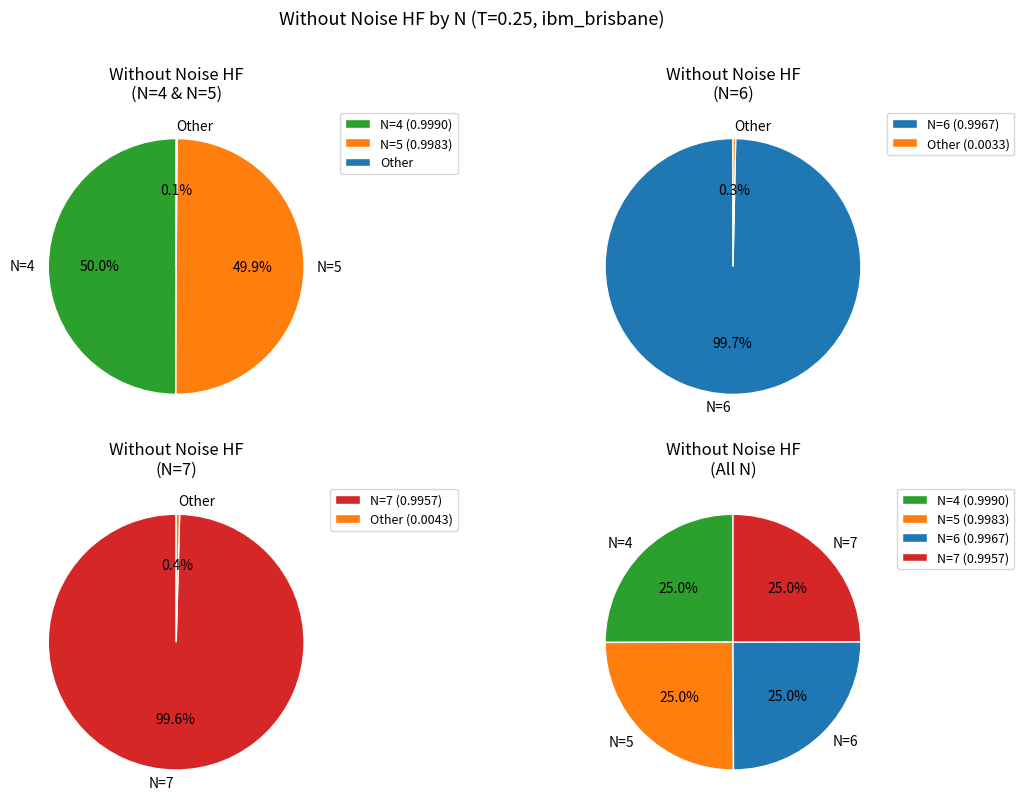

To the nearest percent, what portion does 4 represent?

25%